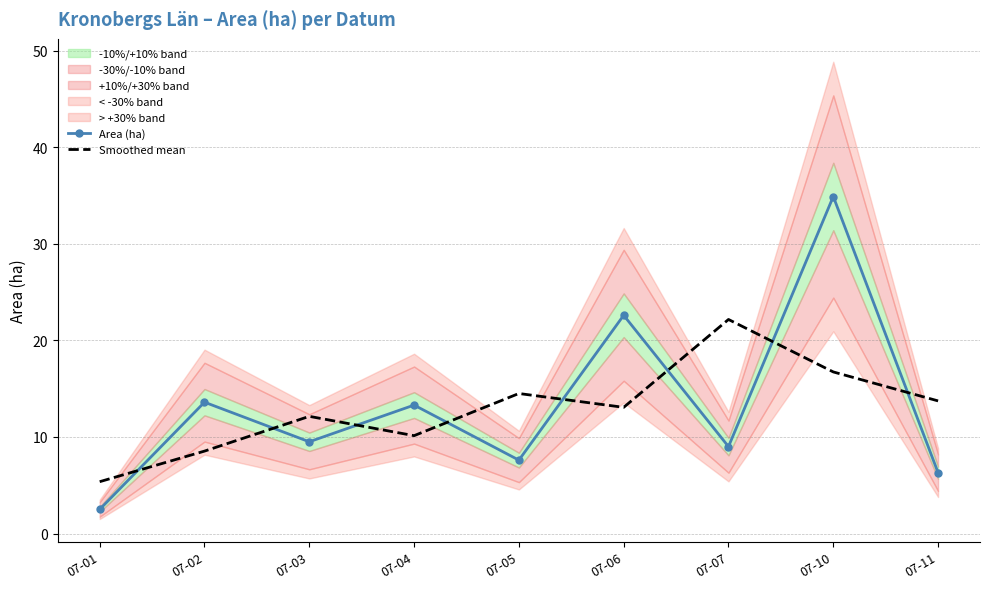

Between 07-02 and 07-10, which is larger?

07-10